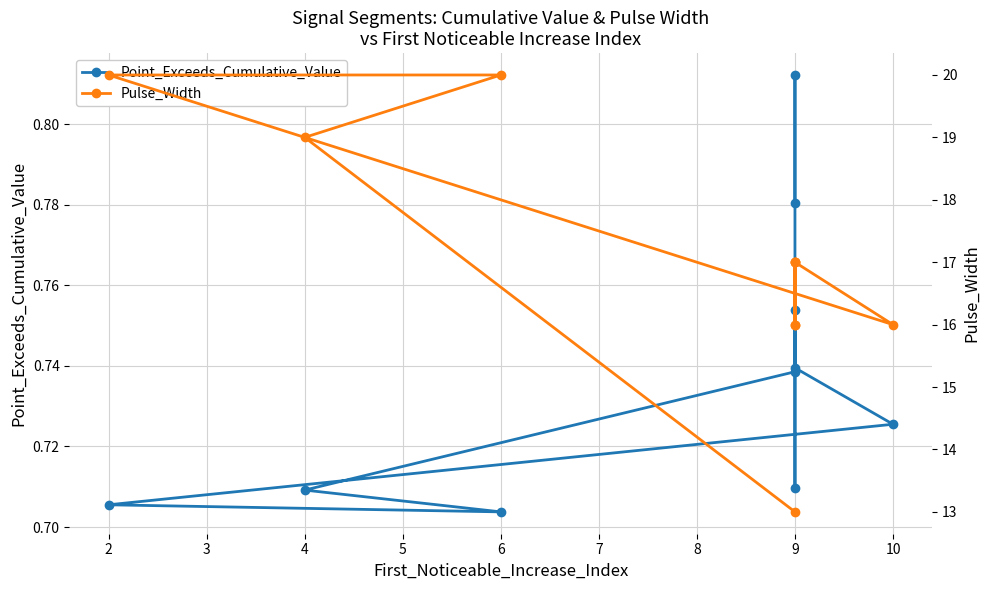

How many values in the Pulse_Width series exceed 17?

3